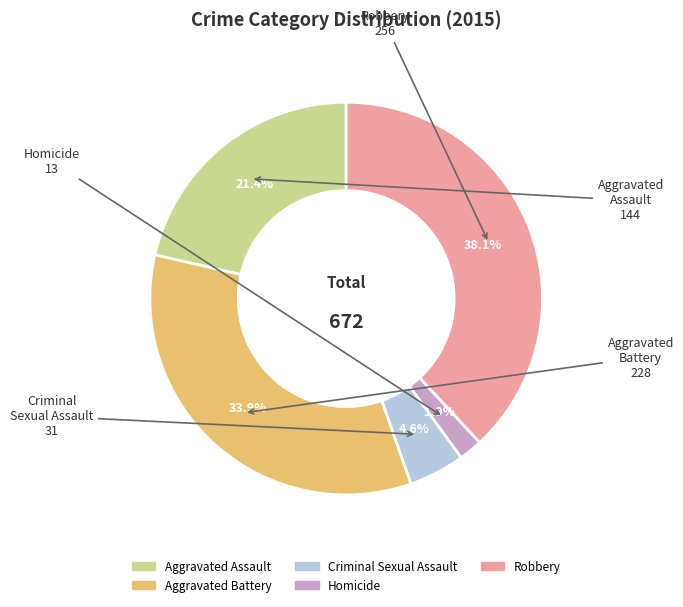

Between Robbery and Aggravated Assault, which is larger?

Robbery